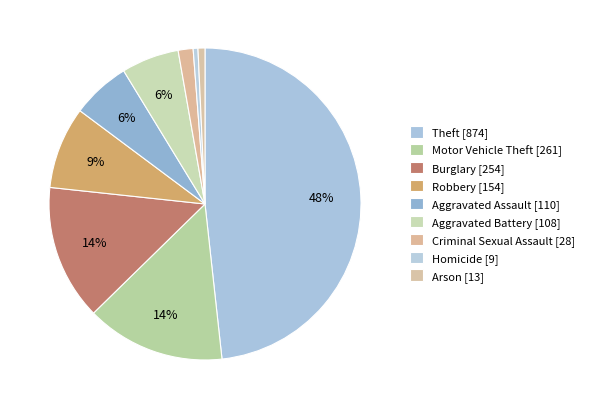

How many segments does this pie chart have?

9